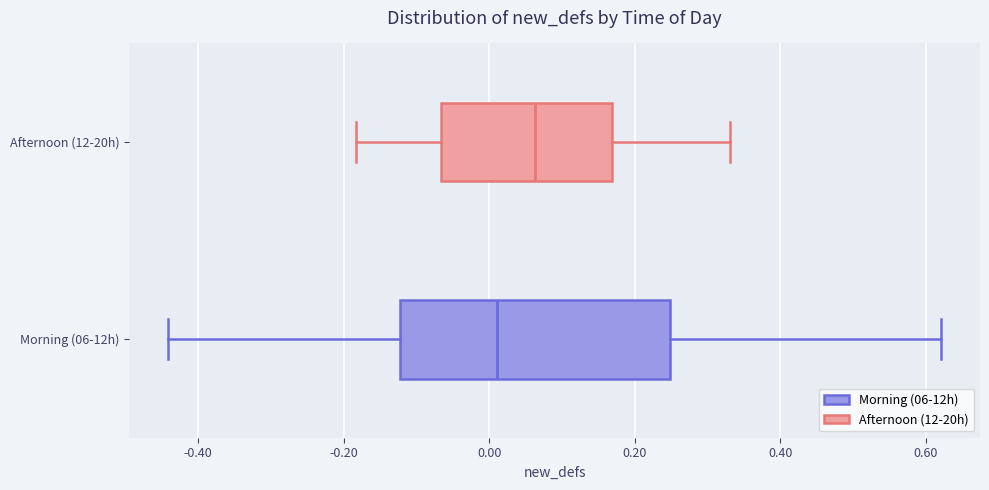

Reading bottom to top, transcribe this box plot: for each box, give where its median line is, the range the box spans, and where its two whiskers end, as read against the x-axis. The values are not printed on the chart, so give them approximately, as read against the axis.

Morning (06-12h): median 0.02, box -0.12 to 0.24, whiskers -0.44 to 0.62
Afternoon (12-20h): median 0.06, box -0.06 to 0.16, whiskers -0.18 to 0.34